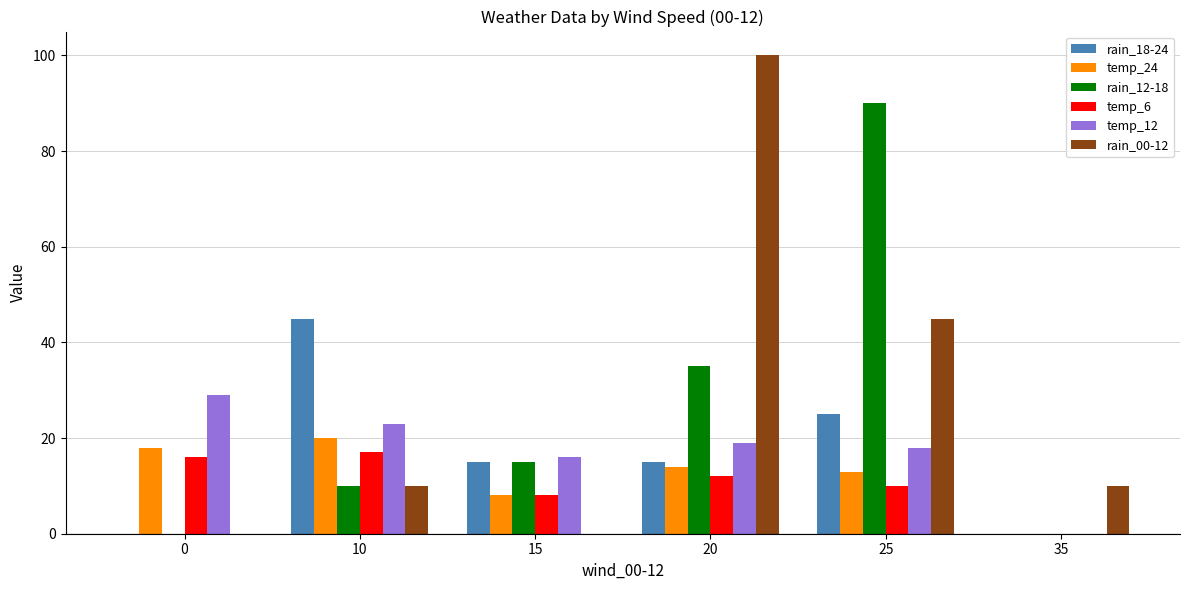

Which series has the largest total across all categories?

rain_00-12